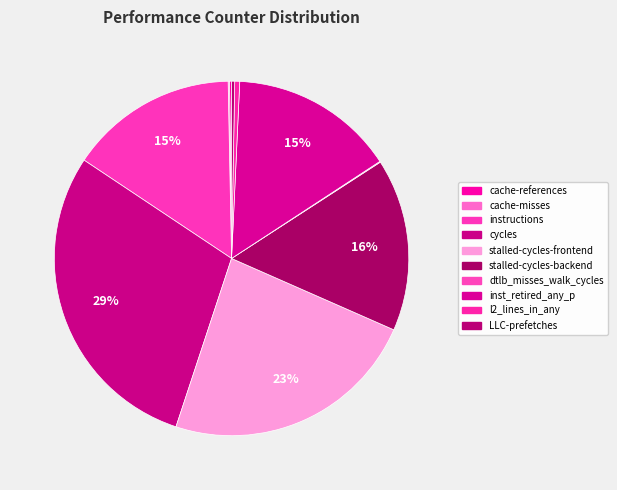

How many slices are in this pie chart?

10